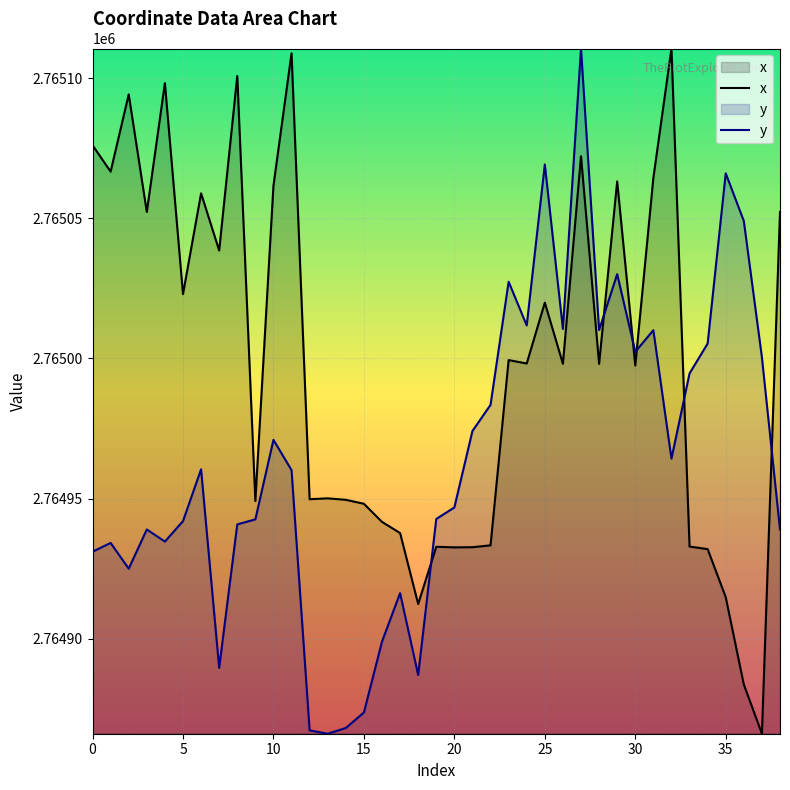

The y series shows 2765027.4 at 23. True or false?

True